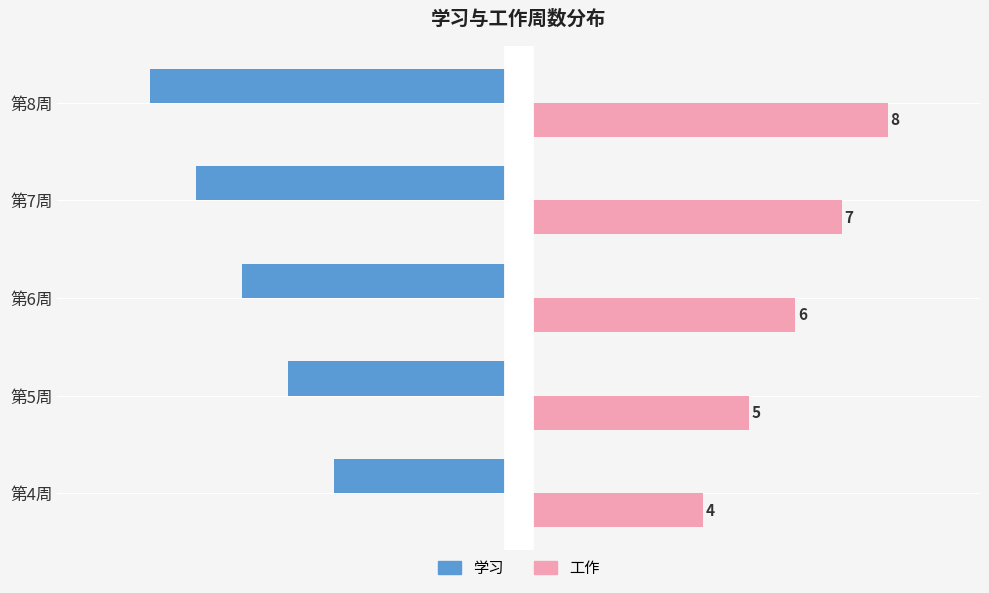

How many values in the 学习 series are below -6?

2